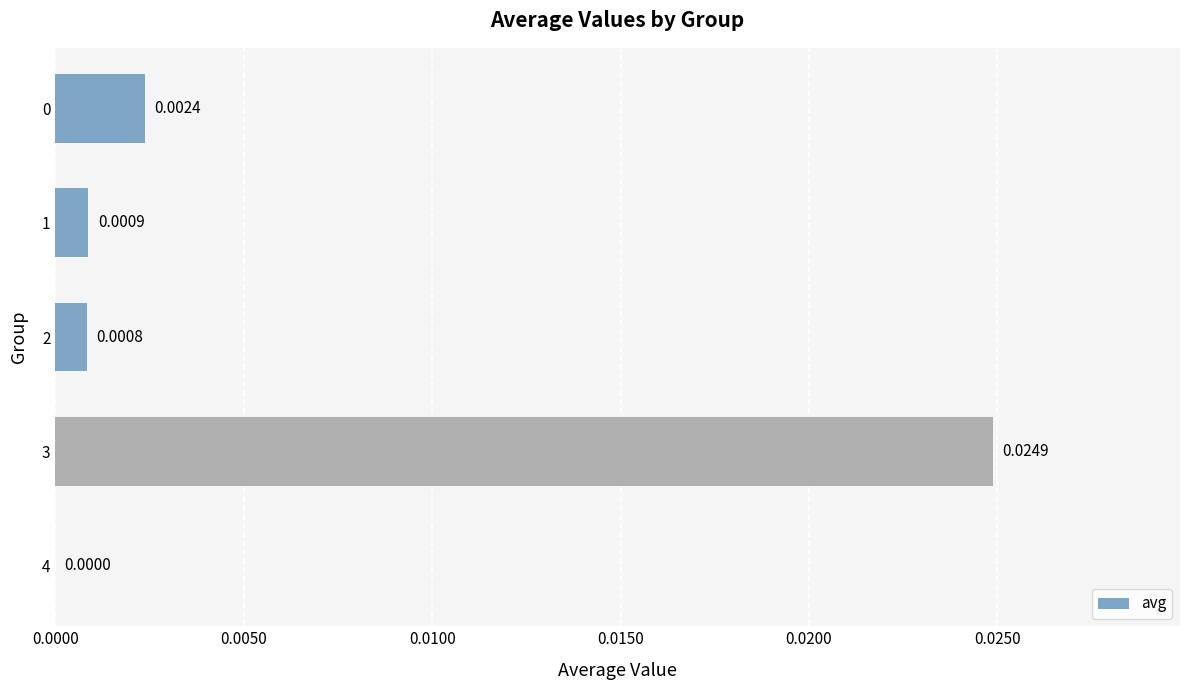

Between 3 and 4, which is larger?

3